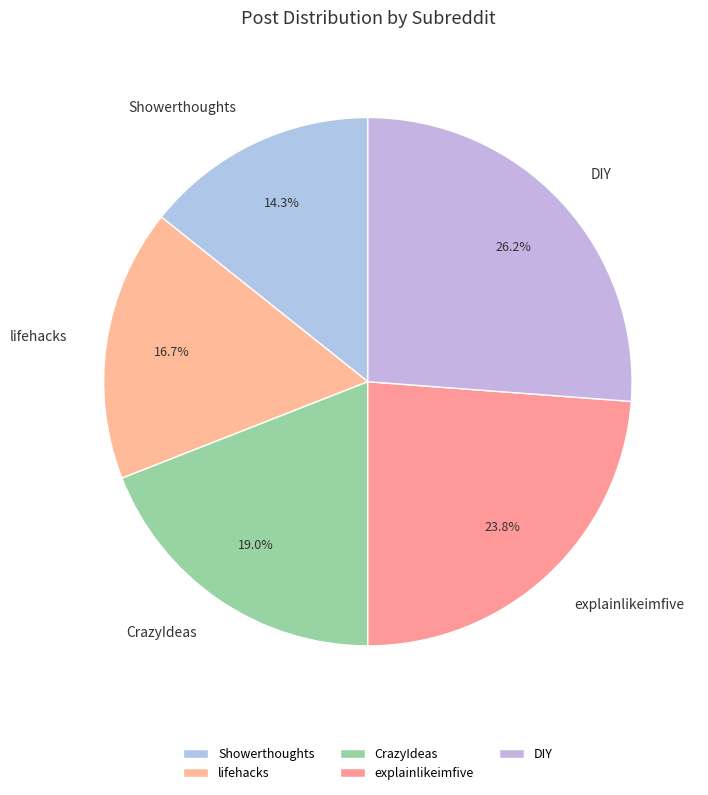

To the nearest percent, what is the difference between the largest and smallest slice percentages?

12%